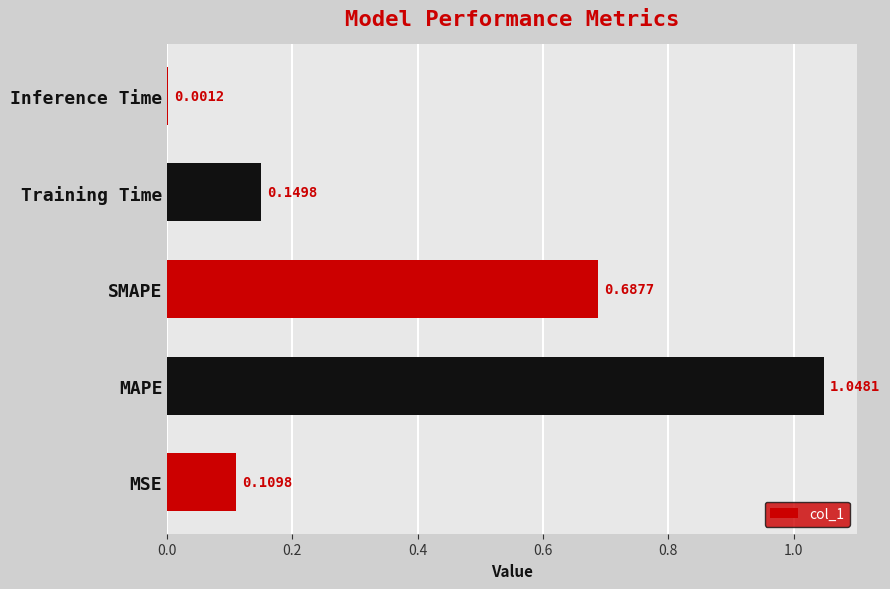

Between MSE and MAPE, which is larger?

MAPE